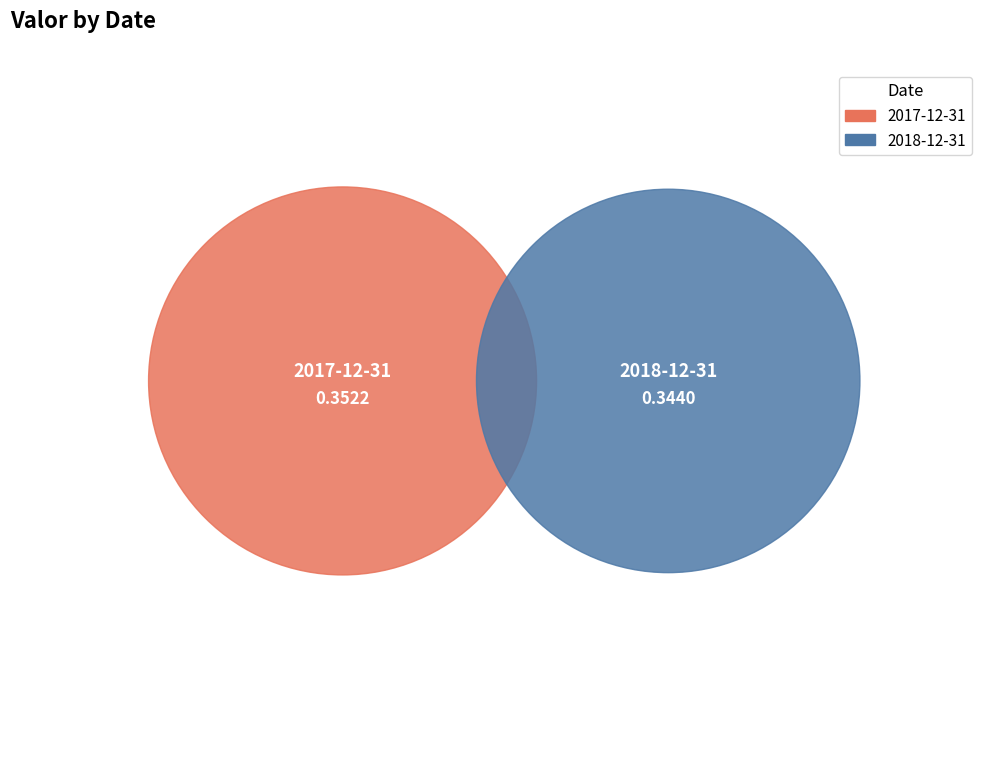

Does 2017-12-31 represent more than half of the total?

Yes